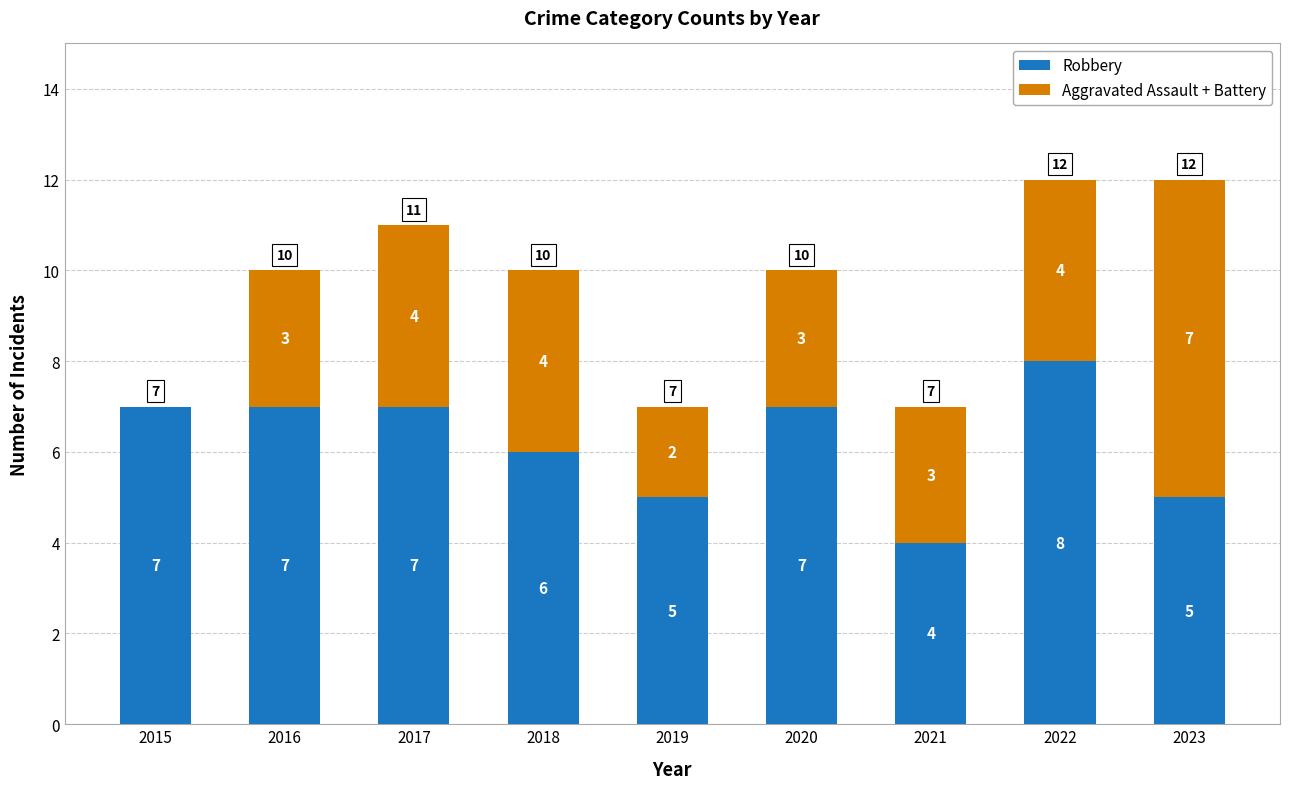

At which label is Robbery closest to 6?

2018